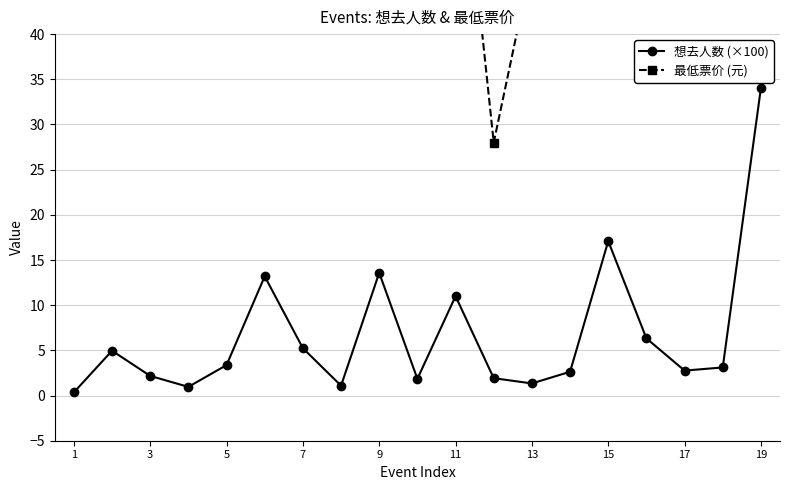

What is the sum of all 想去人数 (×100) values?

127.0